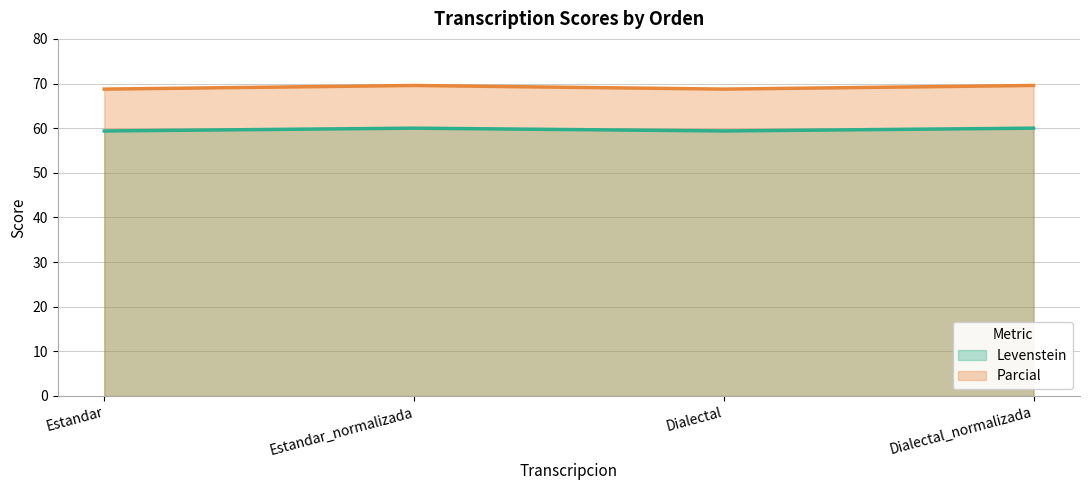

What are all the series names shown in the legend?

Levenstein, Parcial